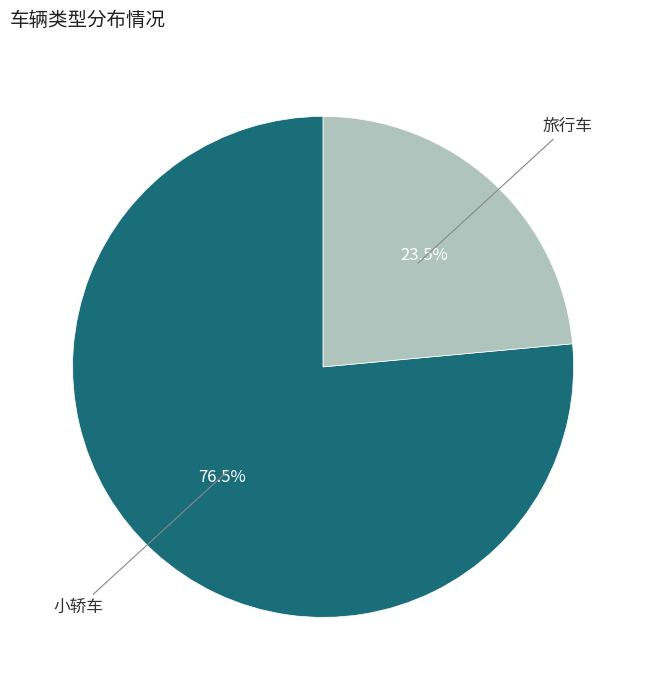

How many segments does this pie chart have?

2